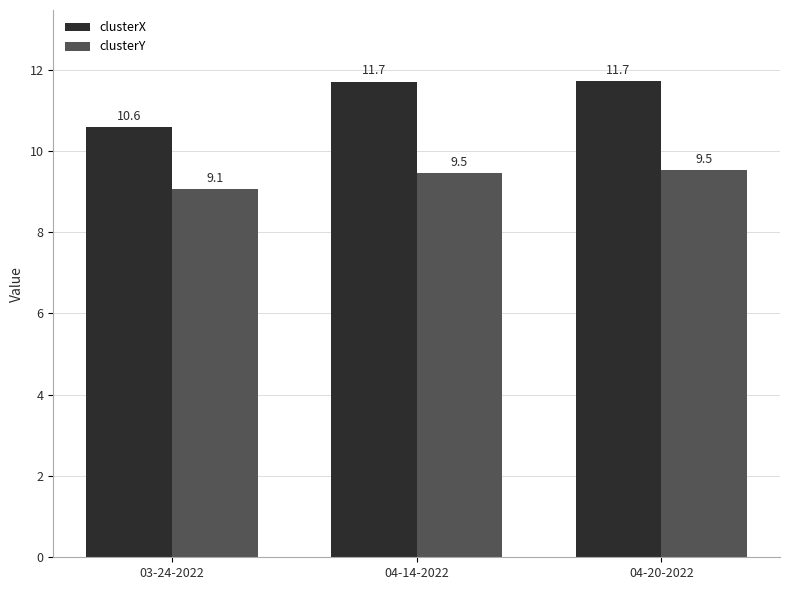

What are all the series names shown in the legend?

clusterX, clusterY